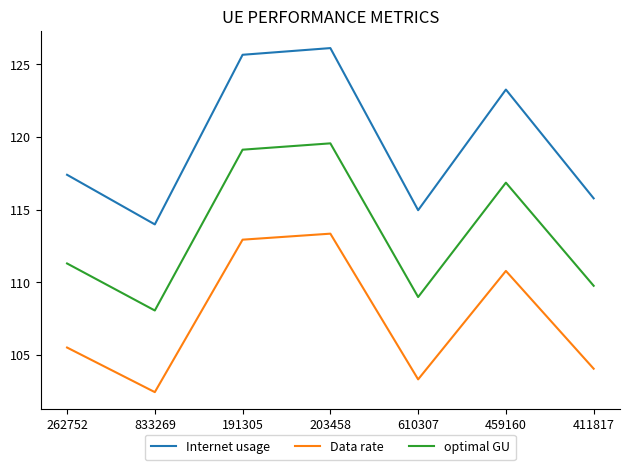

Does the chart have visible grid lines?

No